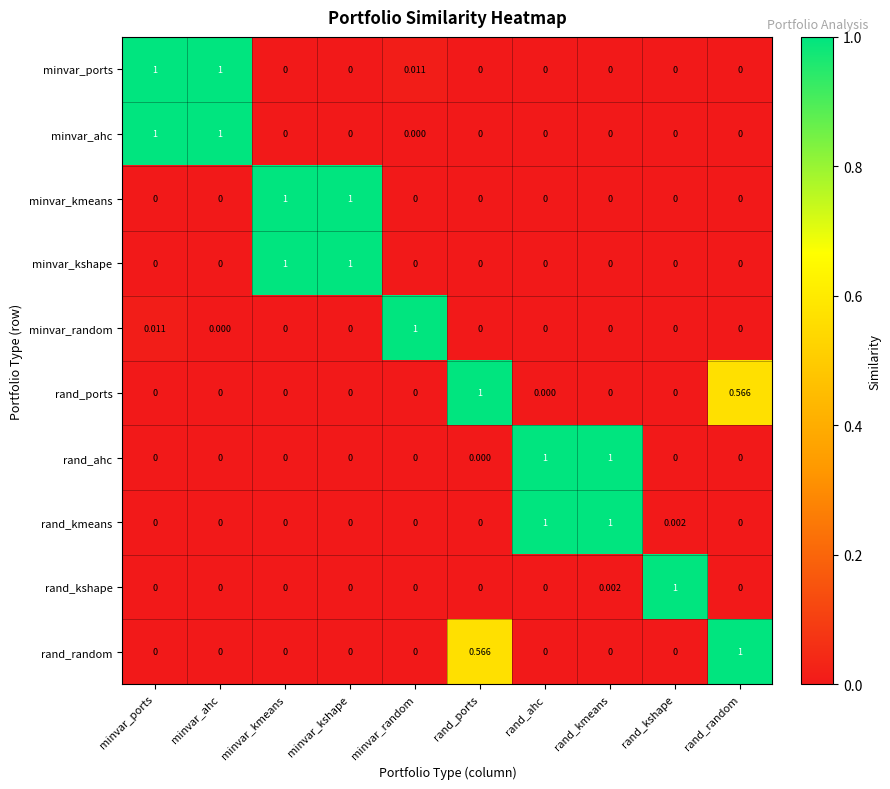

At which category is the sum across all series the highest?

minvar_ports